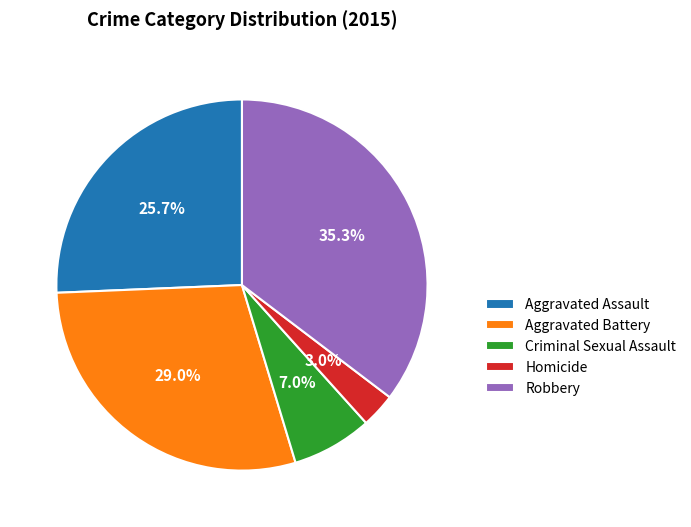

Does Criminal Sexual Assault represent more than half of the total?

No